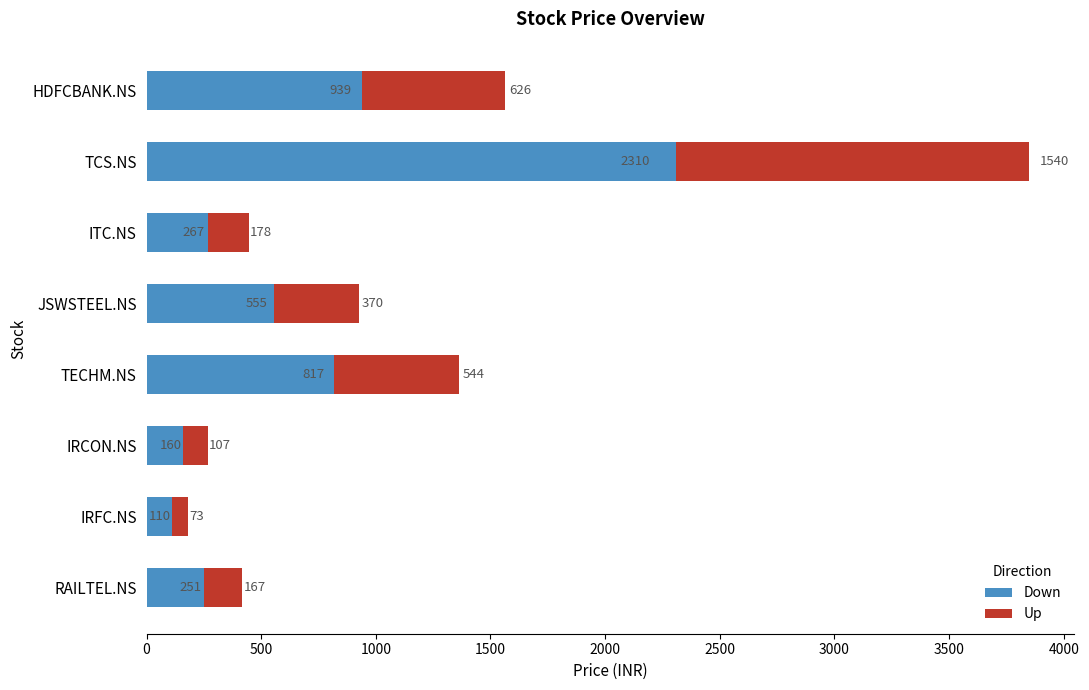

Rank the categories by Down value from lowest to highest.

IRFC.NS, IRCON.NS, RAILTEL.NS, ITC.NS, JSWSTEEL.NS, TECHM.NS, HDFCBANK.NS, TCS.NS